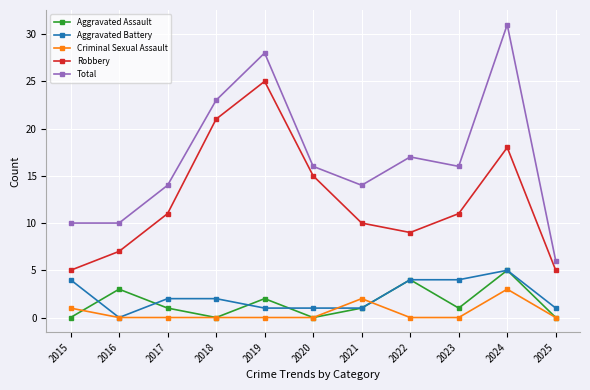

How many data points in Robbery are less than 11?

5